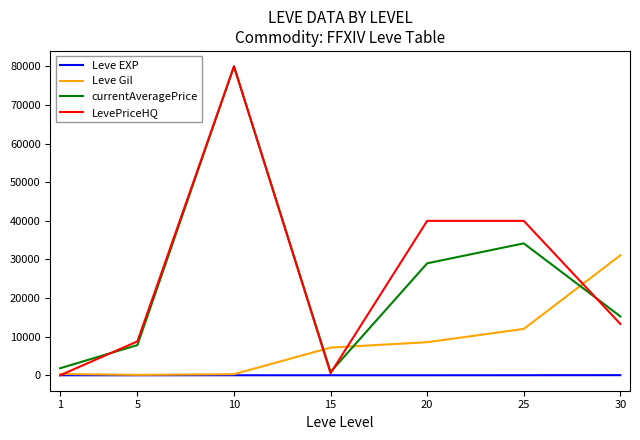

Which series has the largest range (max minus min)?

LevePriceHQ